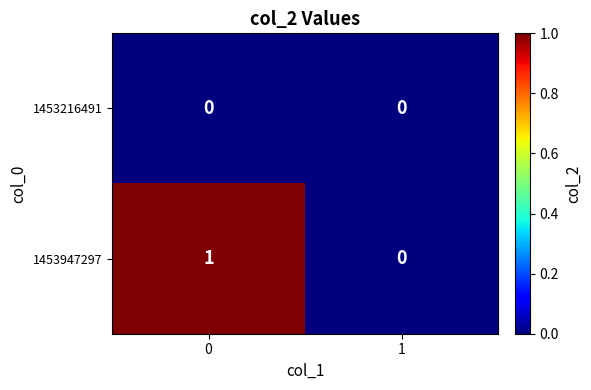

Rank the series by their average value, from highest to lowest.

1453947297, 1453216491